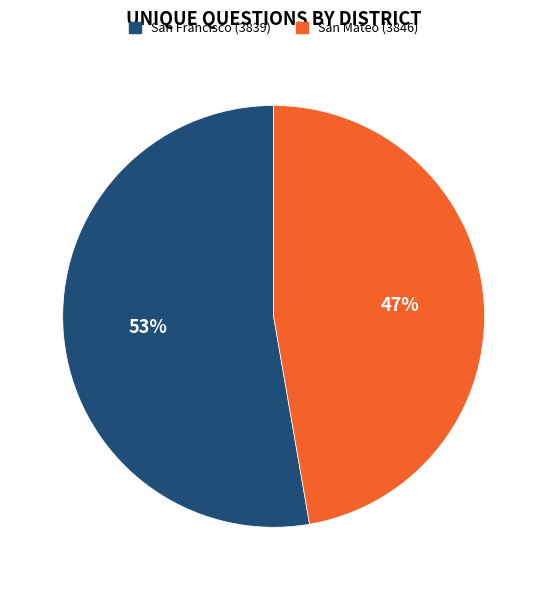

Which has a higher value, San Mateo (3846) or San Francisco (3839)?

San Francisco (3839)